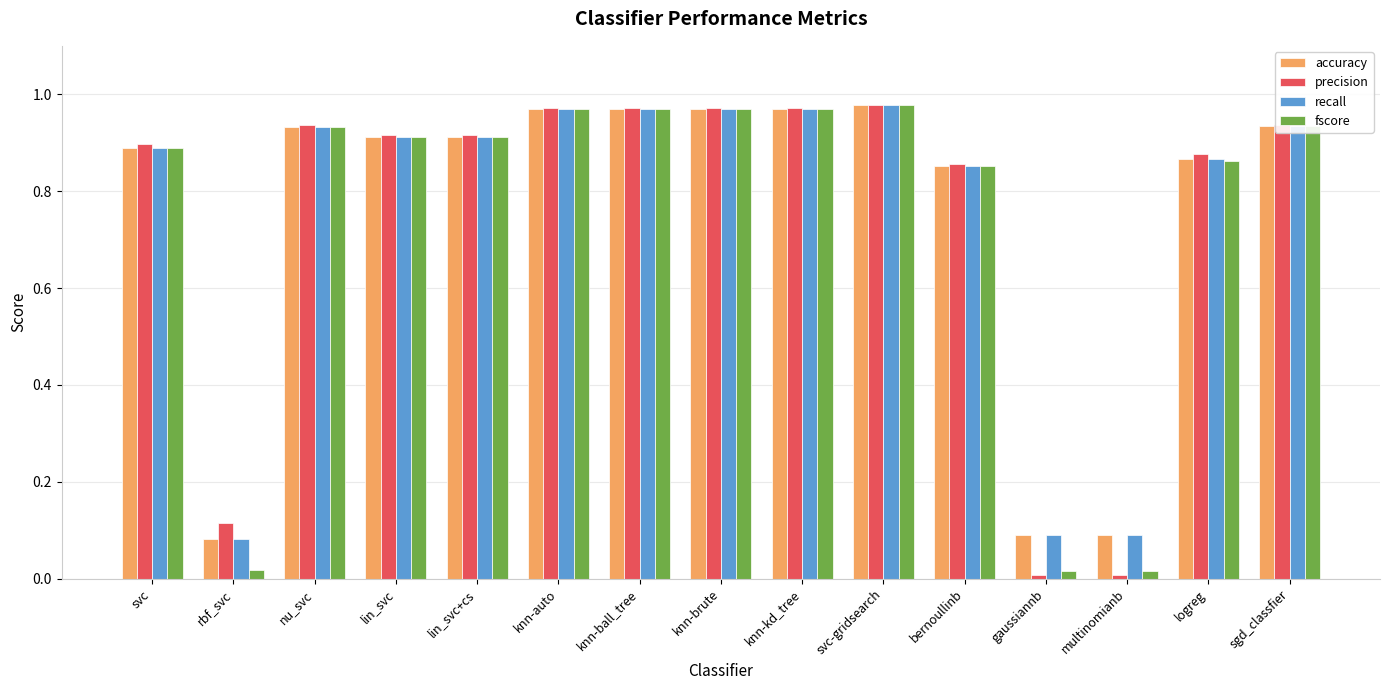

Does the chart contain any negative values?

No